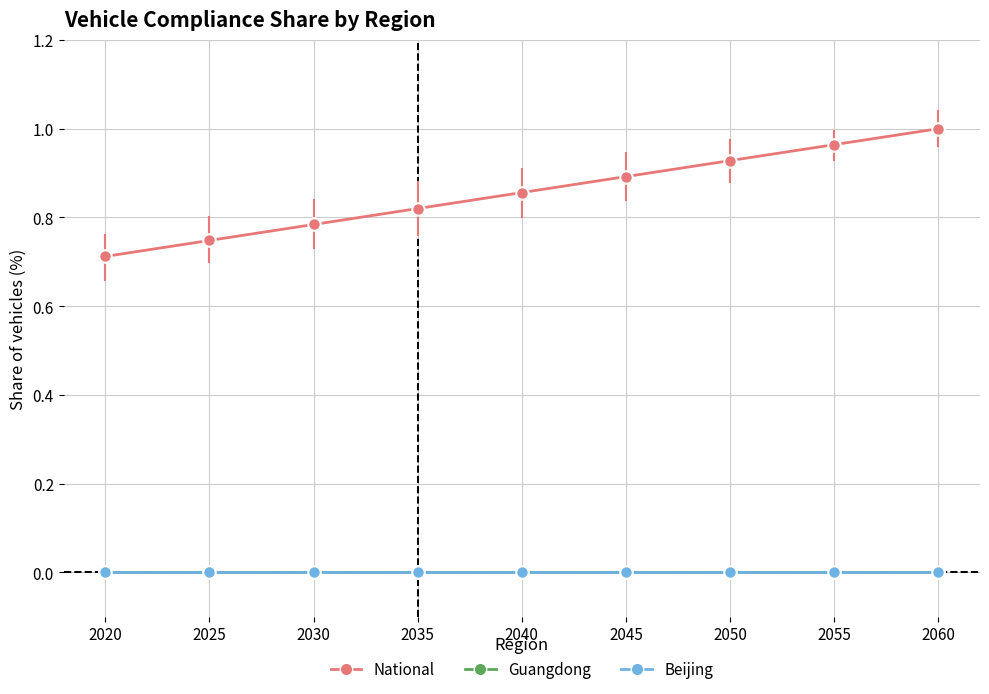

Which series has the largest total across all categories?

National